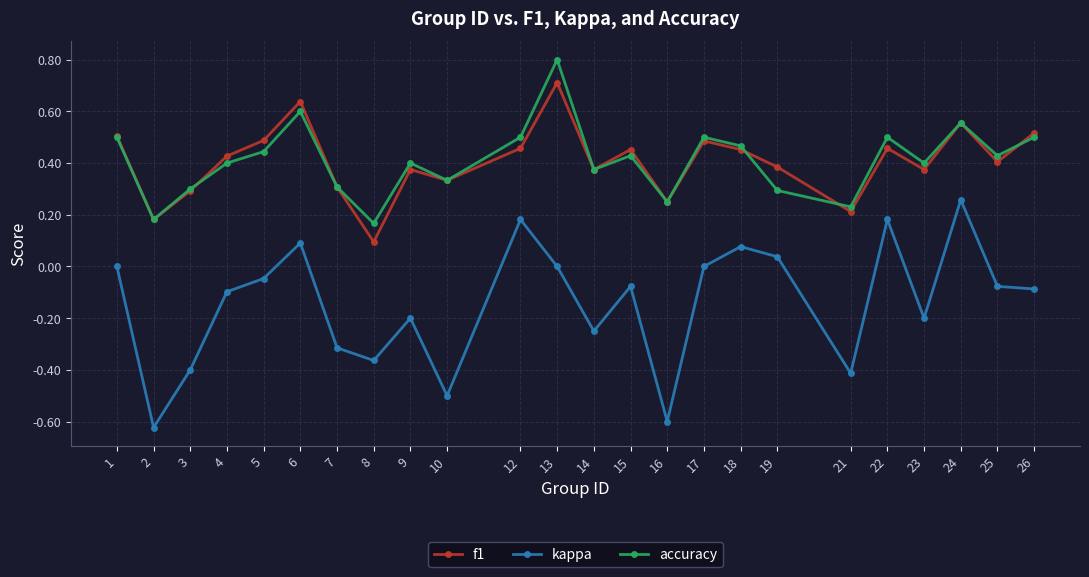

Rank the series by their maximum value, from highest to lowest.

accuracy, f1, kappa